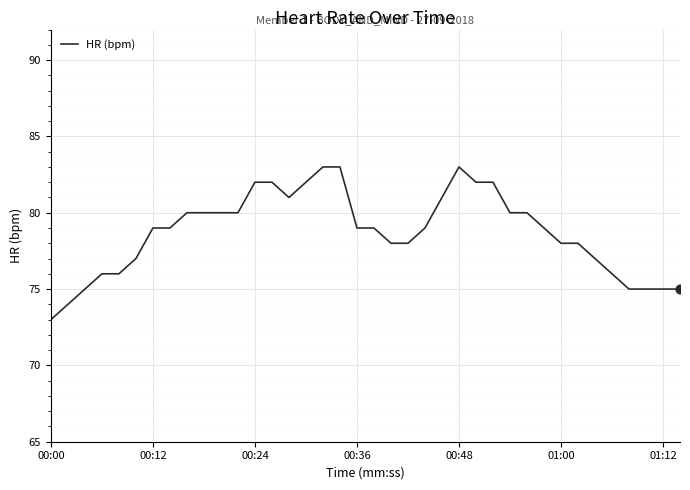

What is the difference between the maximum and minimum values?

10